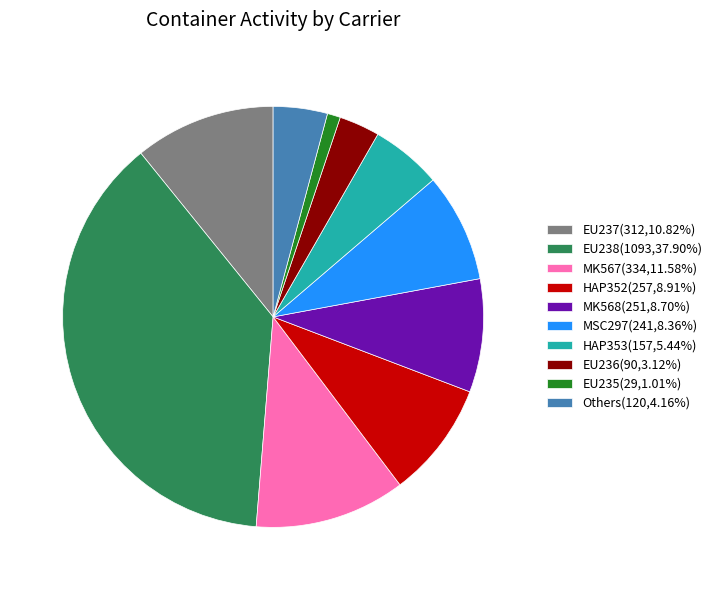

Is EU237(312,10.82%) the majority of the pie?

No